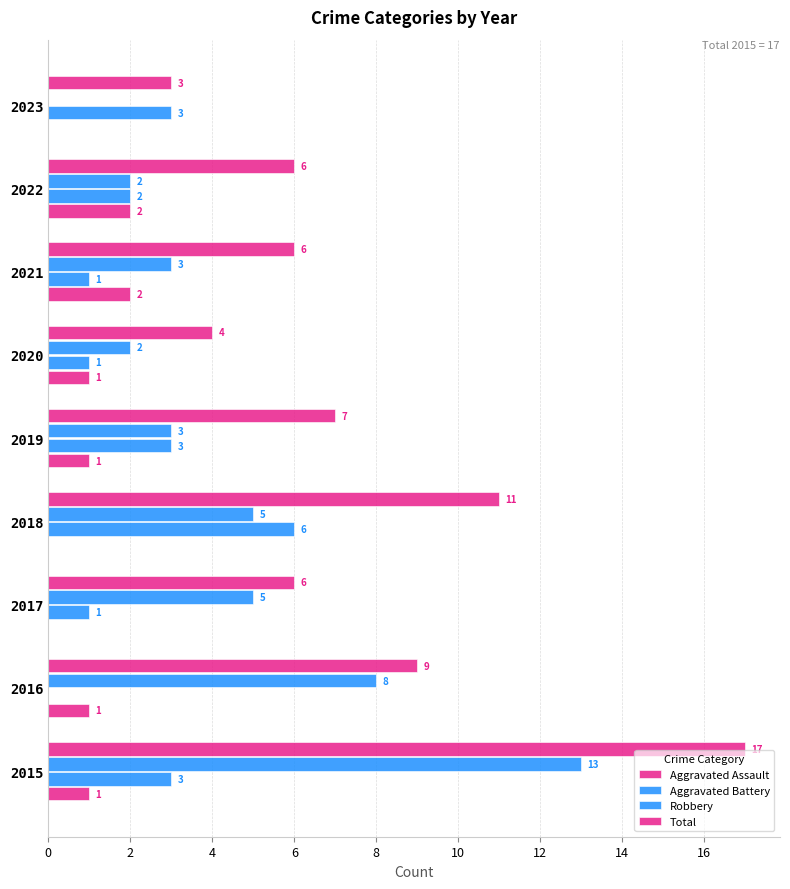

Count the number of categories in the chart.

9